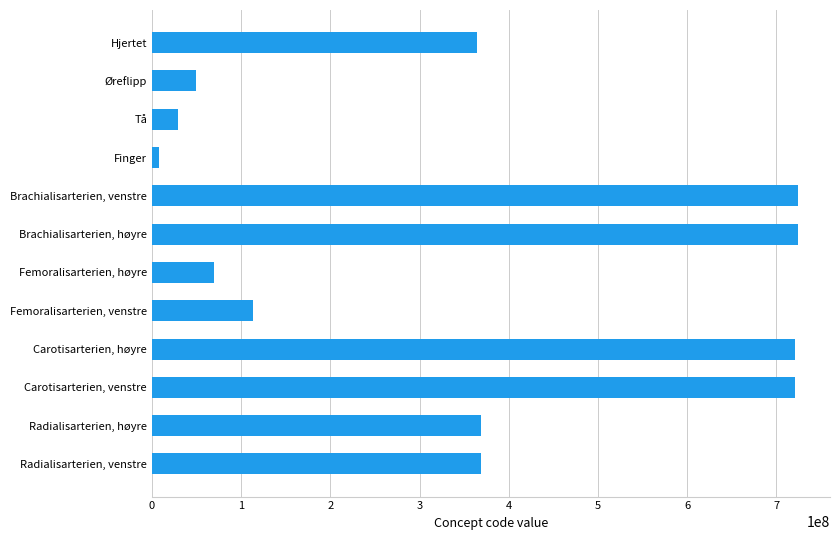

How many values are below 368503001?

6